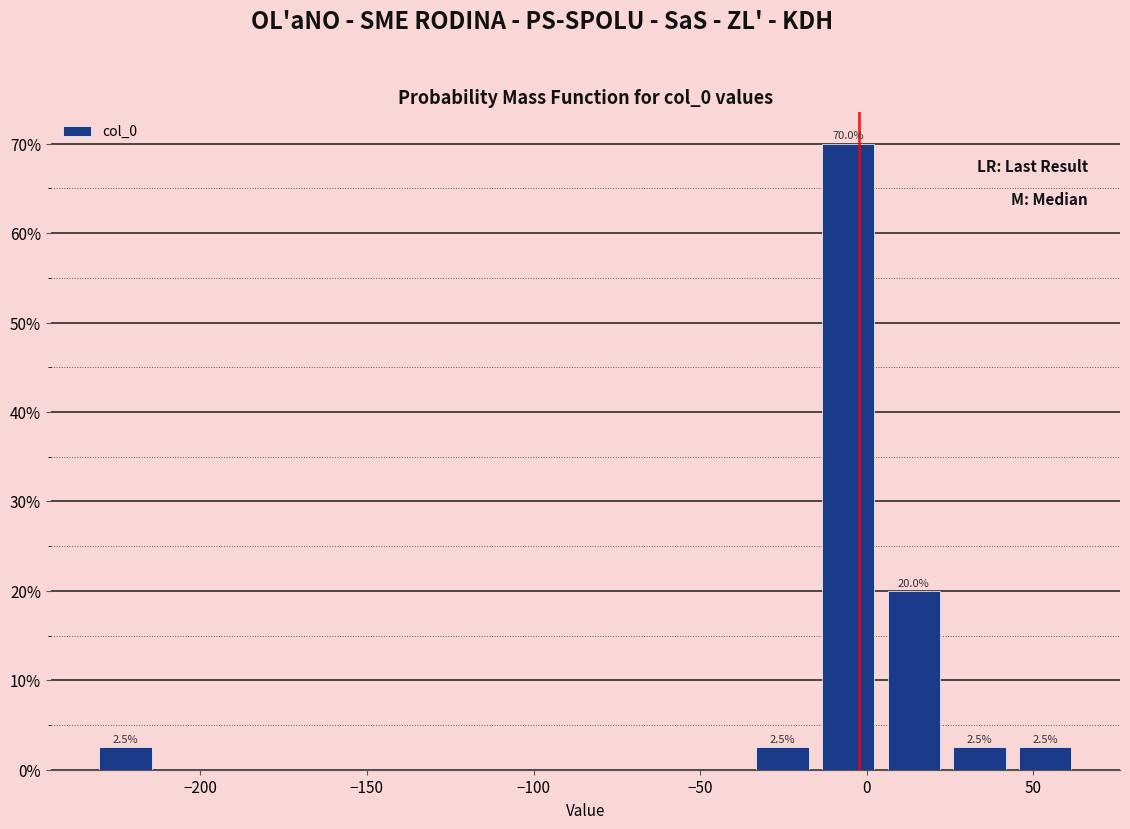

Read against the x-axis, roughly where is the centre of the tallest bar?

-5